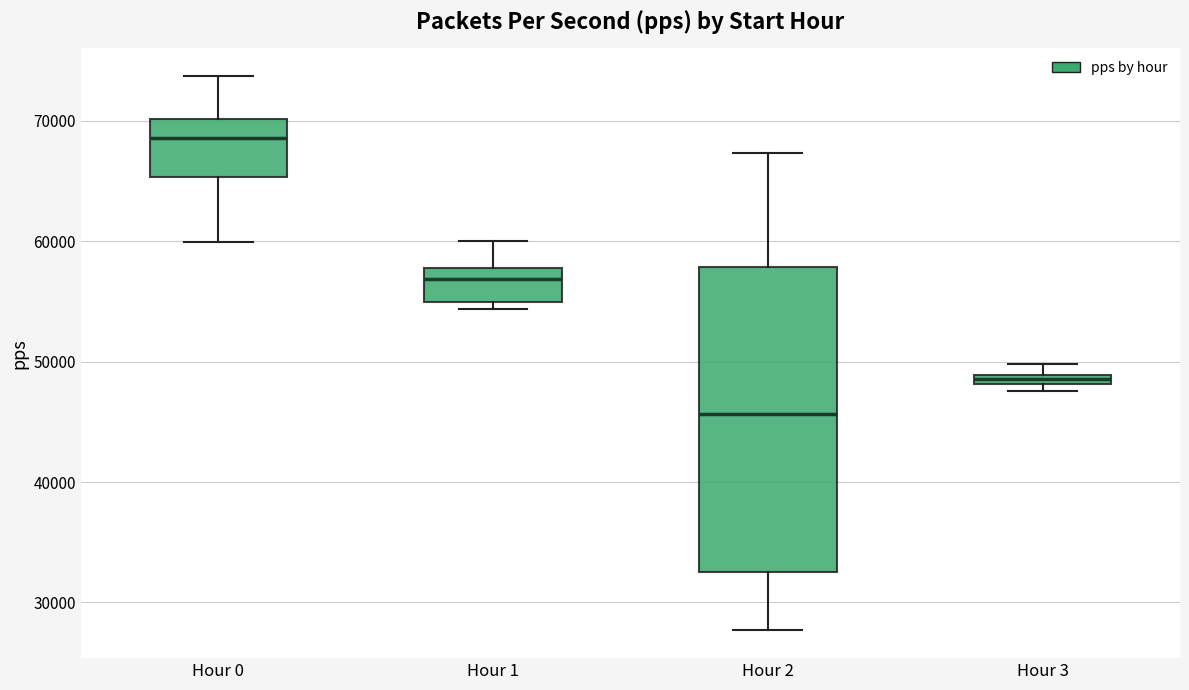

Where is the lower edge of the box for Hour 3 on the y-axis? The values are not printed on the chart, so give them approximately, as read against the axis.

48000